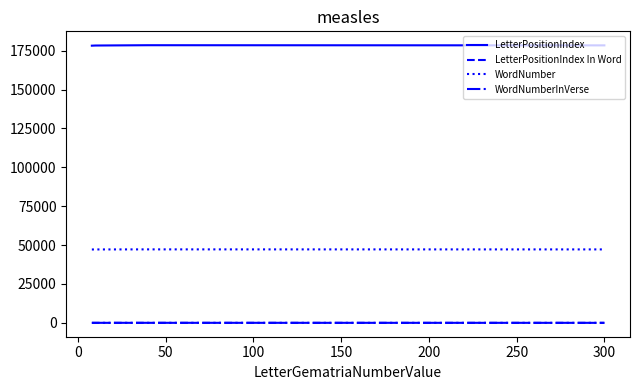

True or false: WordNumberInVerse and LetterPositionIndex cross at least once.

False